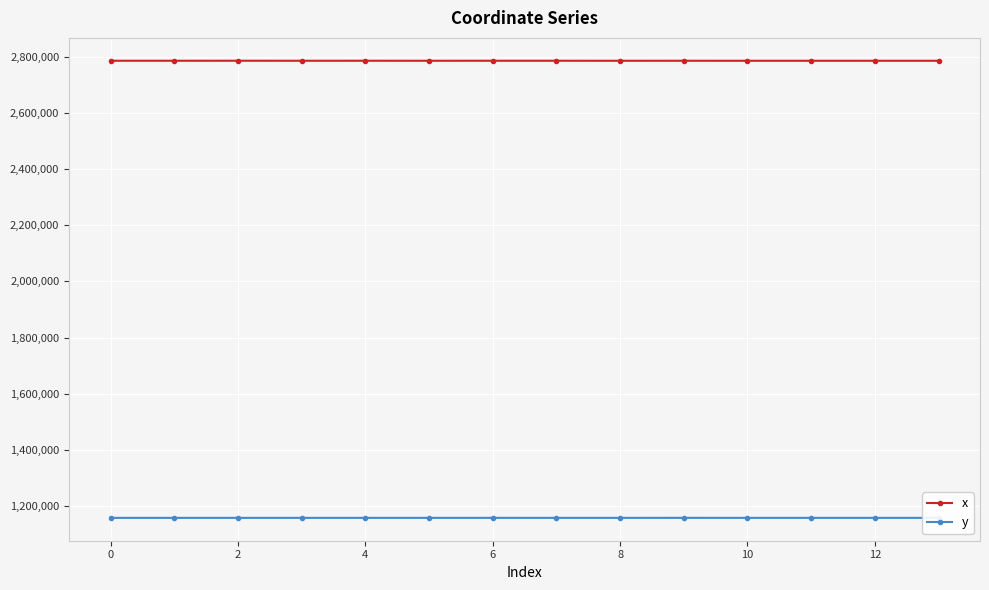

True or false: y and x intersect in this chart.

False